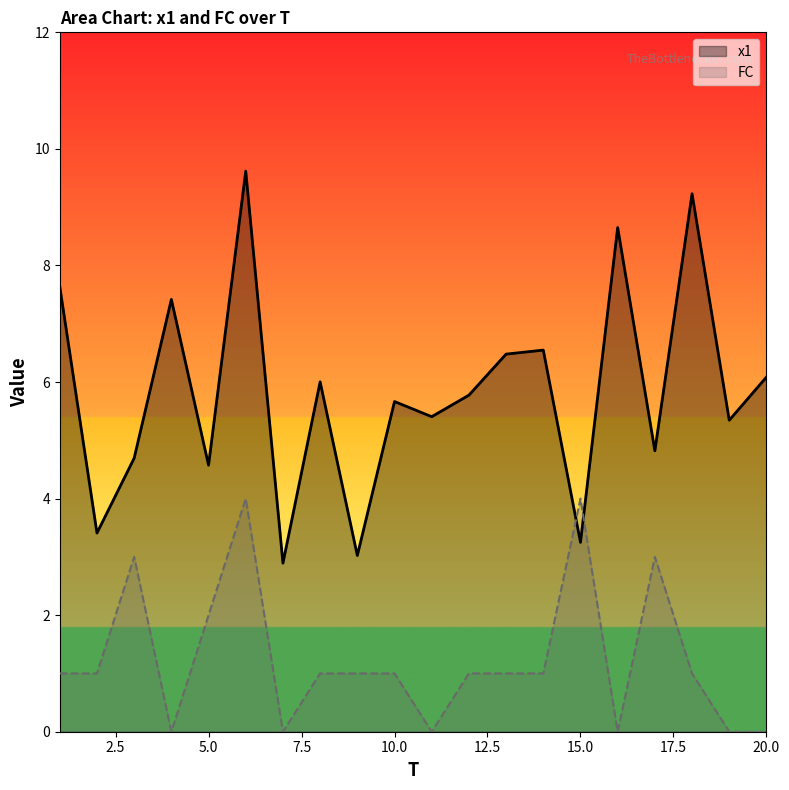

What is the value of the FC point at the 1st from the left?

1.0